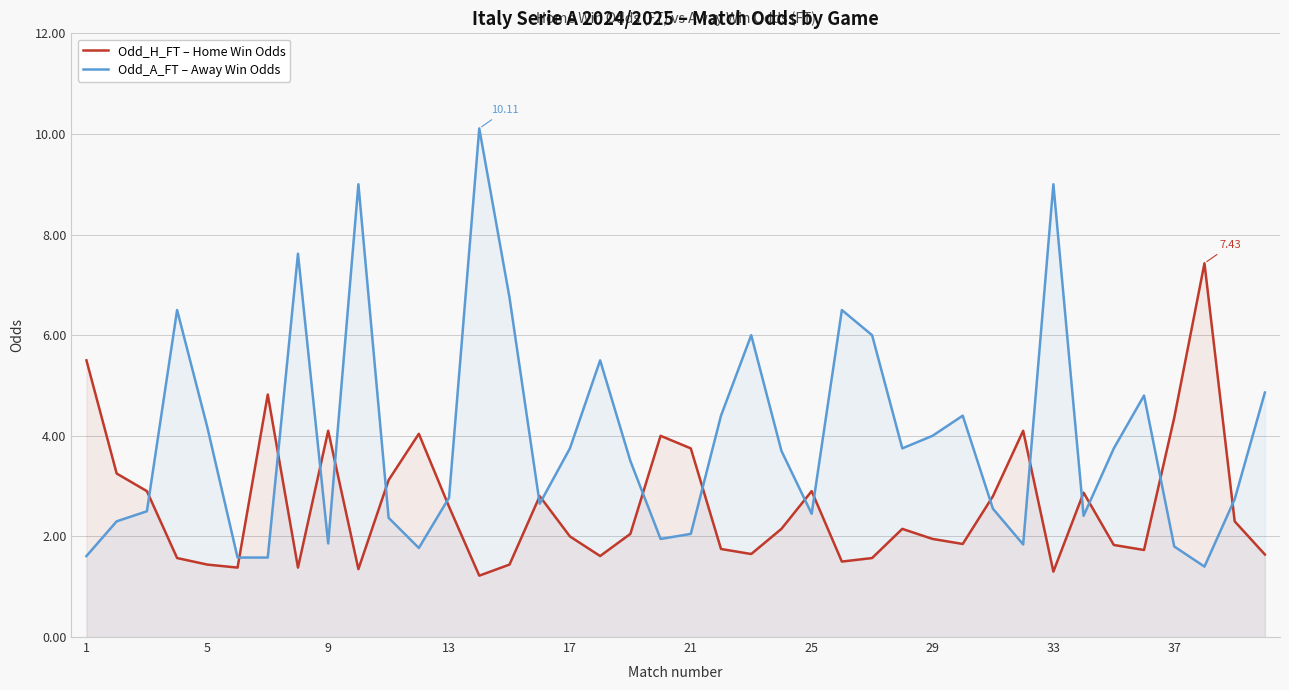

Reading left to right, list all the values displayed in this chart.

Odd_H_FT – Home Win Odds: 5.5	3.2	2.9	1.6	1.4	1.4	4.8	1.4	4.1	1.4	3.1	4.0	2.6	1.2	1.4	2.8	2.0	1.6	2.0	4.0	3.8	1.8	1.6	2.1	2.9	1.5	1.6	2.1	1.9	1.9	2.8	4.1	1.3	2.9	1.8	1.7	4.4	7.4	2.3	1.6
Odd_A_FT – Away Win Odds: 1.6	2.3	2.5	6.5	4.2	1.6	1.6	7.6	1.9	9.0	2.4	1.8	2.8	10.1	6.8	2.6	3.8	5.5	3.5	1.9	2.0	4.4	6.0	3.7	2.5	6.5	6.0	3.8	4.0	4.4	2.5	1.8	9.0	2.4	3.8	4.8	1.8	1.4	2.7	4.9